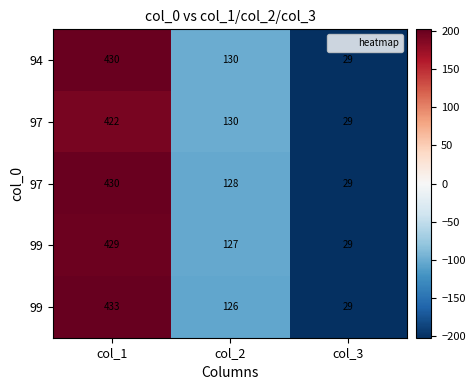

Which label corresponds to the smallest value in the chart?

col_3